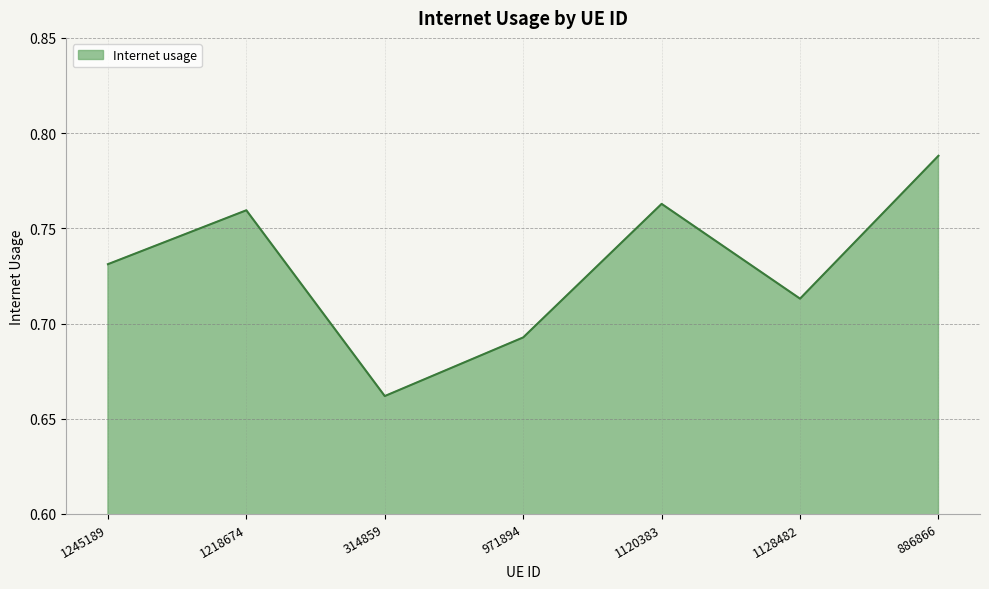

What is the change in value from 971894 to 886866?

+0.1